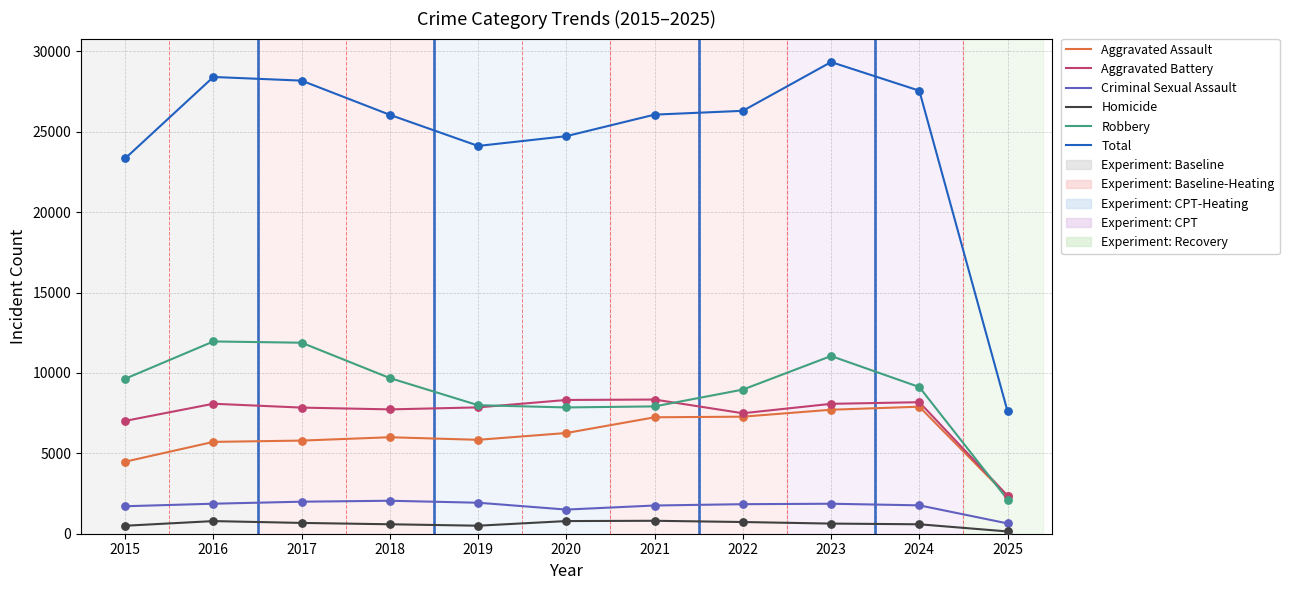

Is the value of Homicide at 2024 greater than the value of Total at 2020?

No